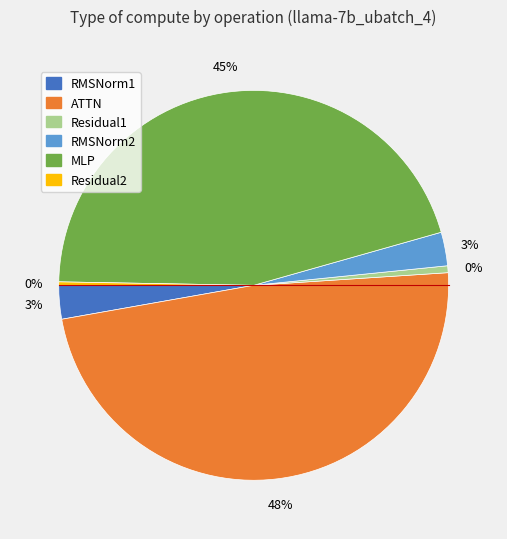

Count the number of slices in the pie.

6